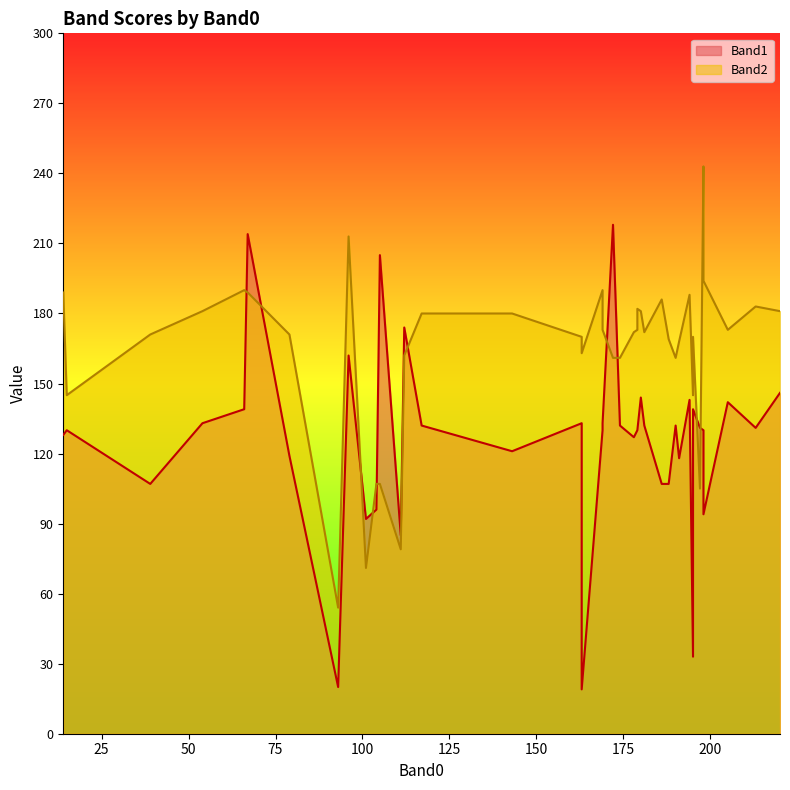

At which label does Band2 reach its minimum?

93